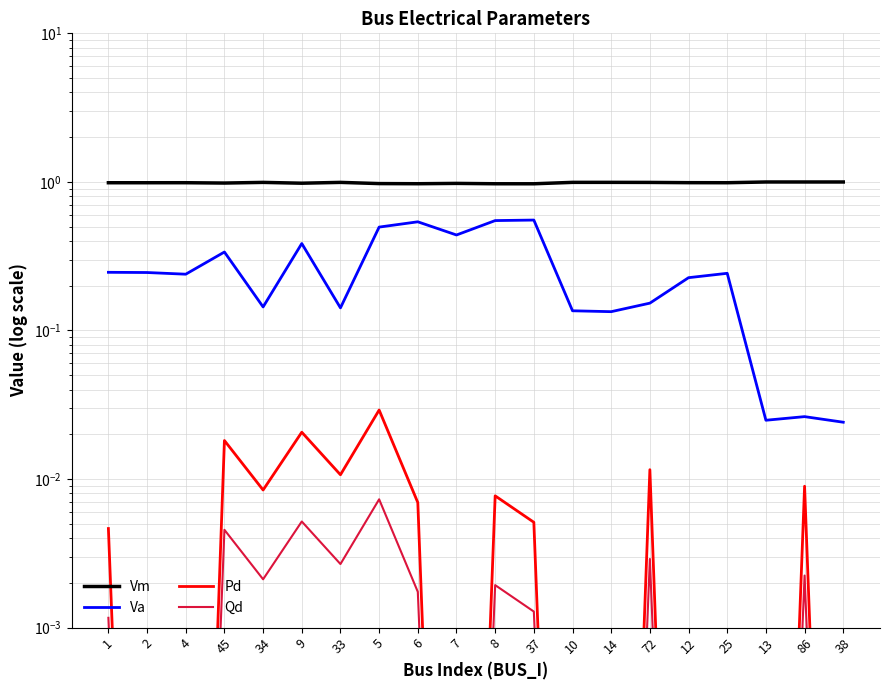

True or false: Vm and Pd intersect in this chart.

False